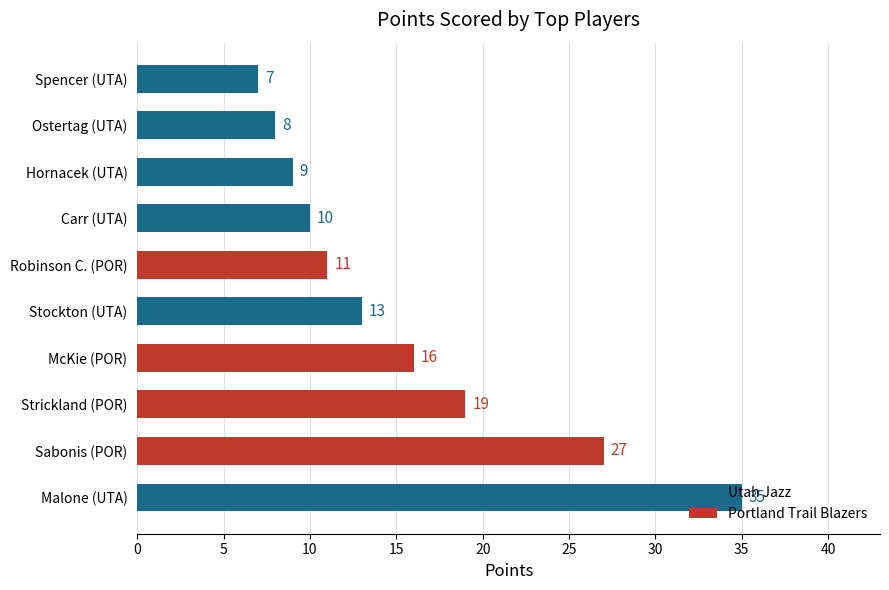

What is the difference between the maximum and minimum values?

28